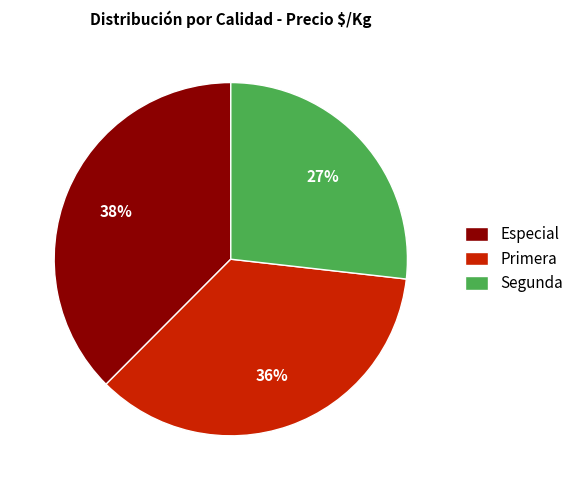

What is the ratio of the value at Primera to the value at Segunda?

1.3